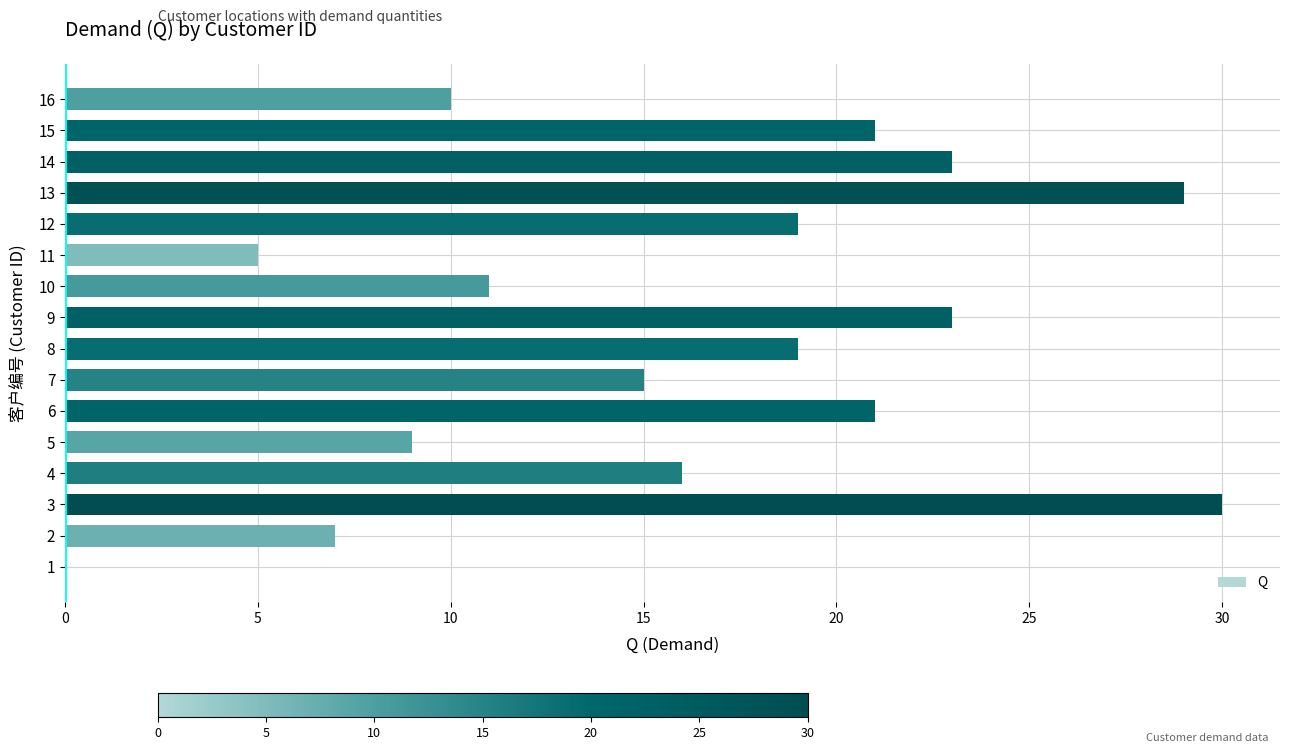

Reading top to bottom, extract all data points from this chart.

16=10	15=21	14=23	13=29	12=19	11=5	10=11	9=23	8=19	7=15	6=21	5=9	4=16	3=30	2=7	1=0